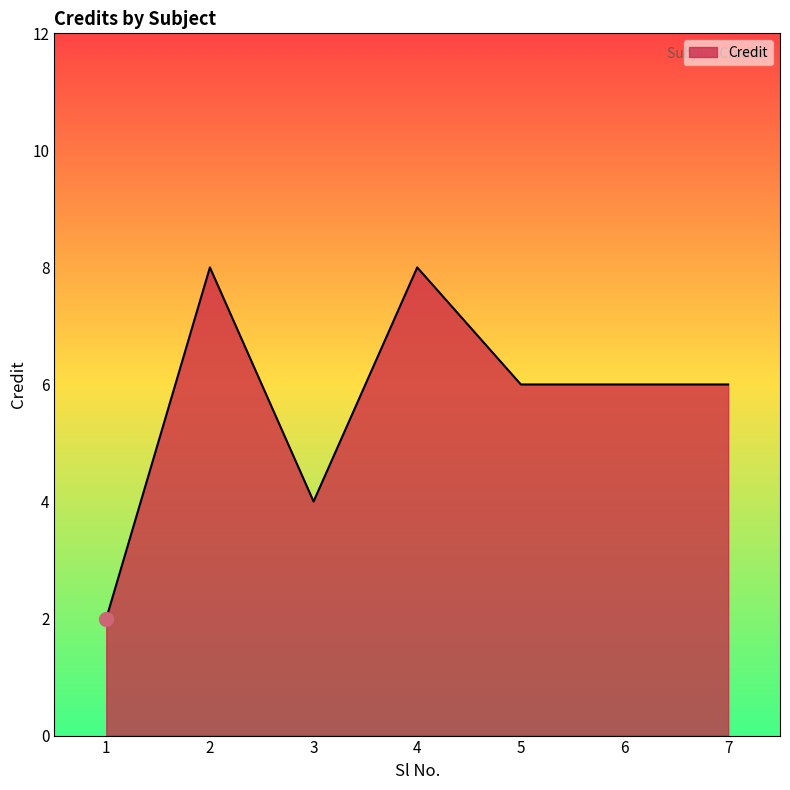

Where is the first local minimum?

3